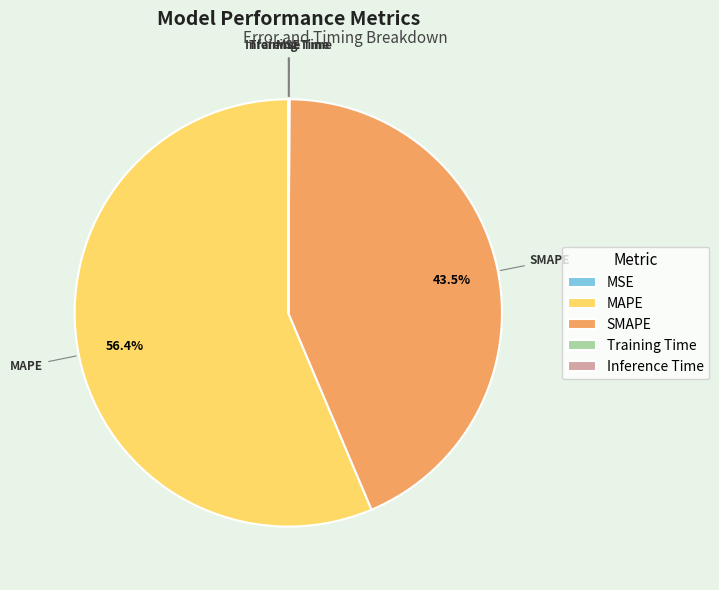

What is the largest slice in the pie chart?

MAPE